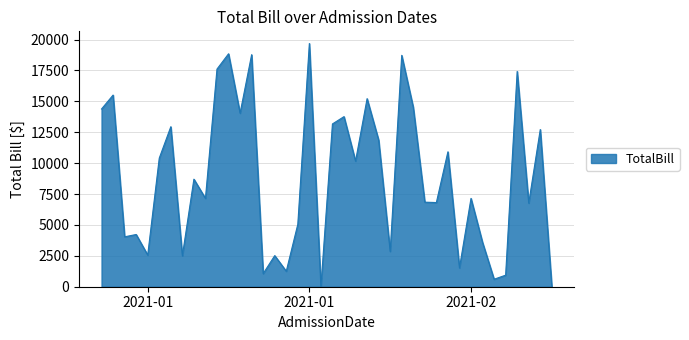

What is the difference between the maximum and minimum values?

19685.2